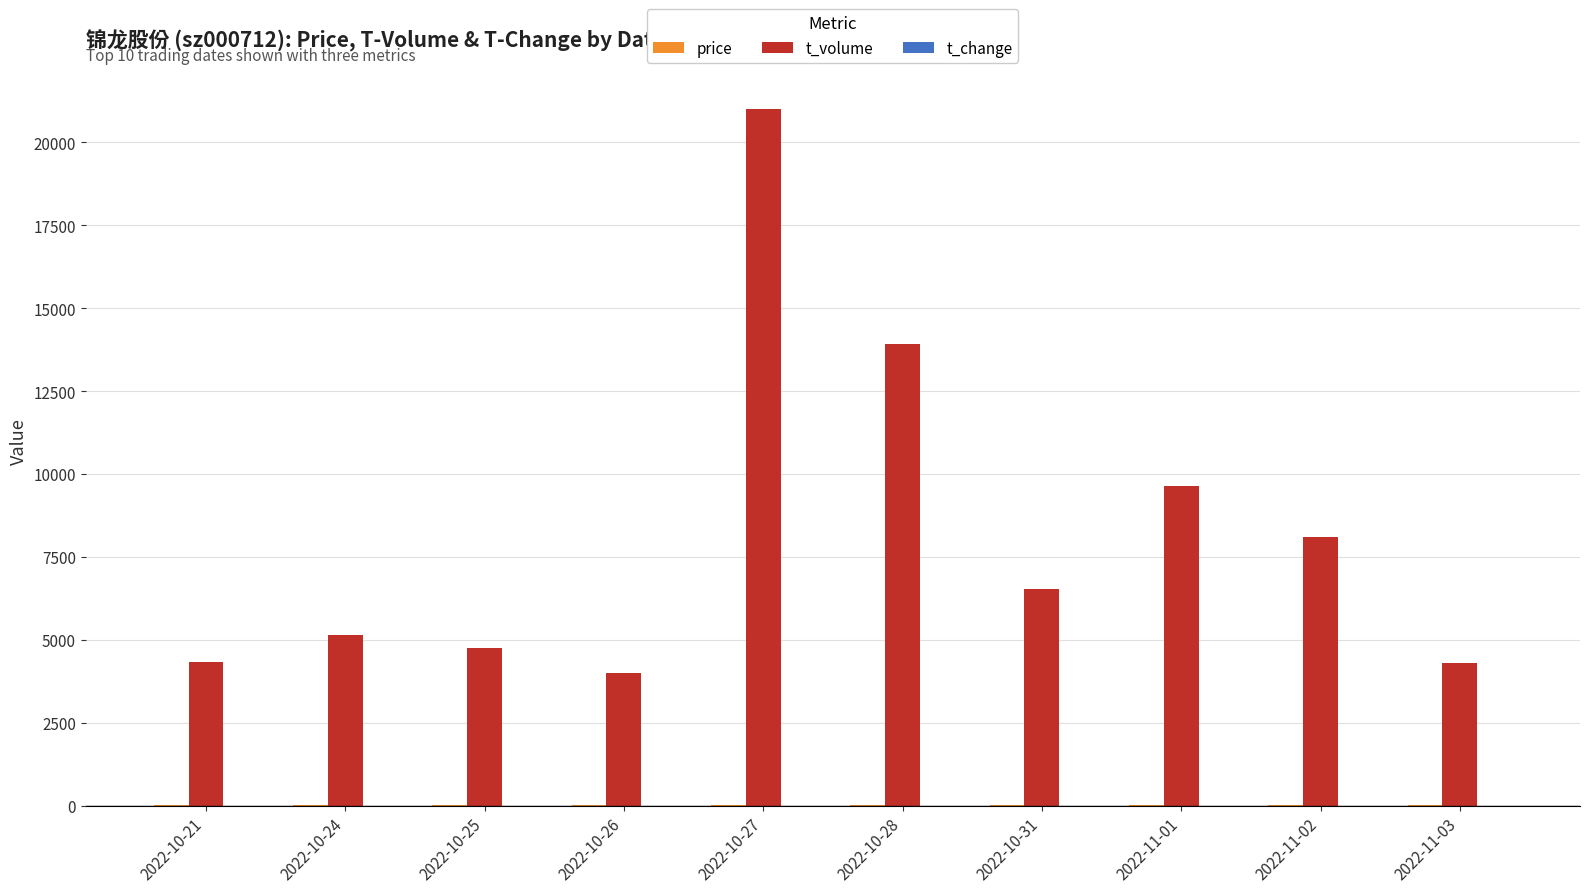

What is the highest value of the t_volume series?

20994.0